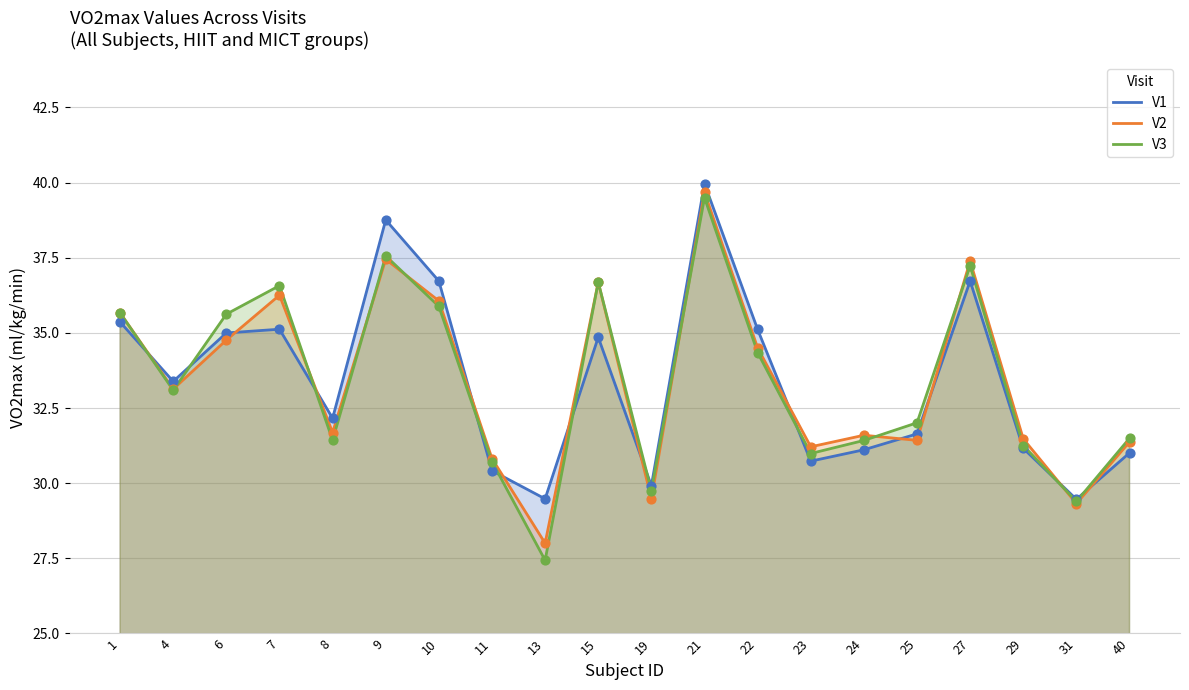

At how many categories does at least one series exceed 33?

10